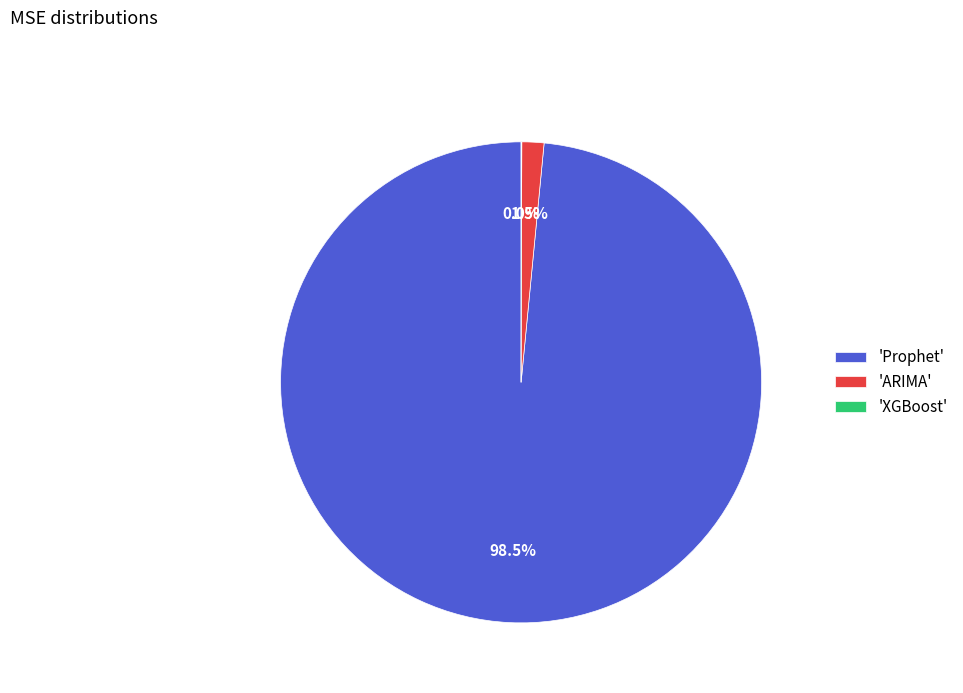

What percentage is NOT represented by 'Prophet'?

1.5%